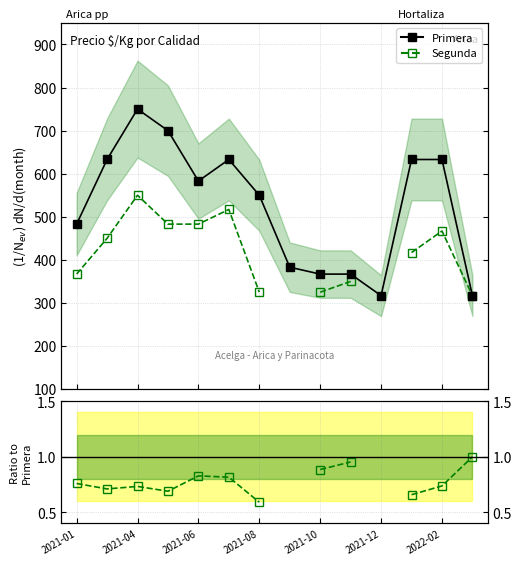

What position from the left is 2021-10?

9